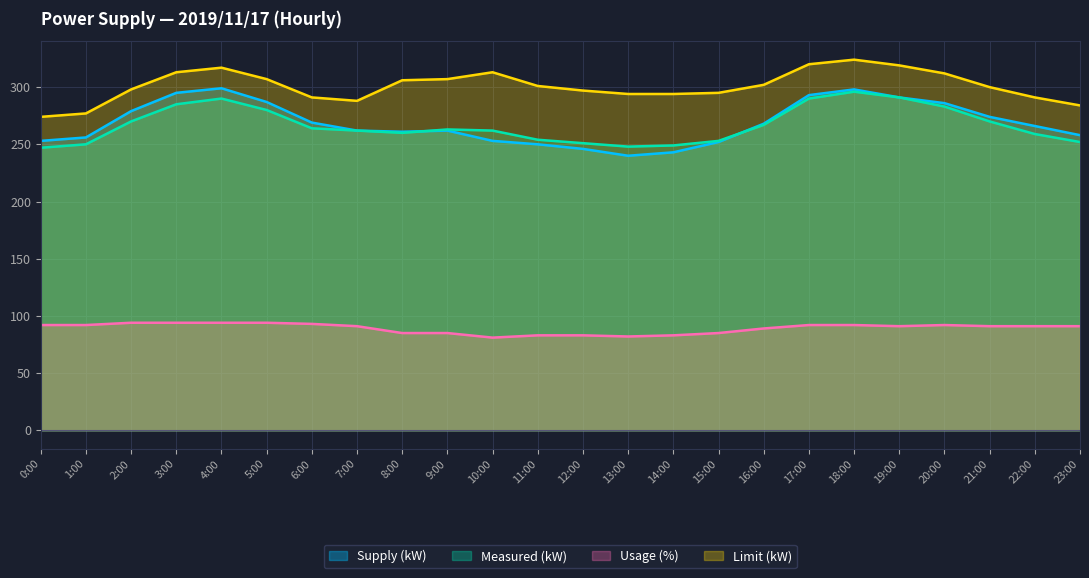

Which series has the largest range (max minus min)?

Supply (kW)